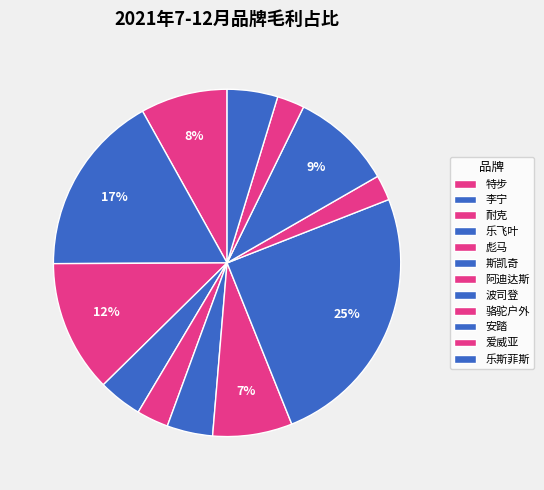

To the nearest percent, what is the difference between the 波司登 and 李宁 slice percentages?

8%